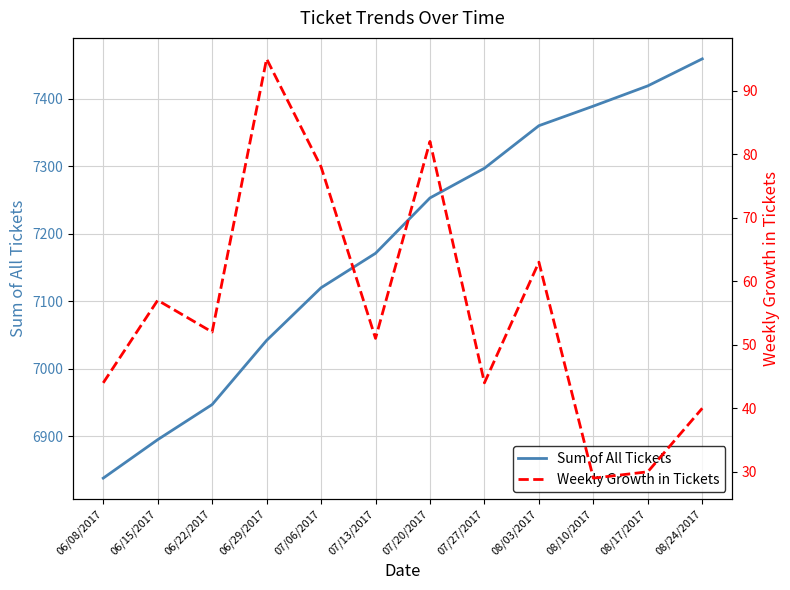

Which has a higher value, 08/17/2017 or 08/24/2017?

08/24/2017